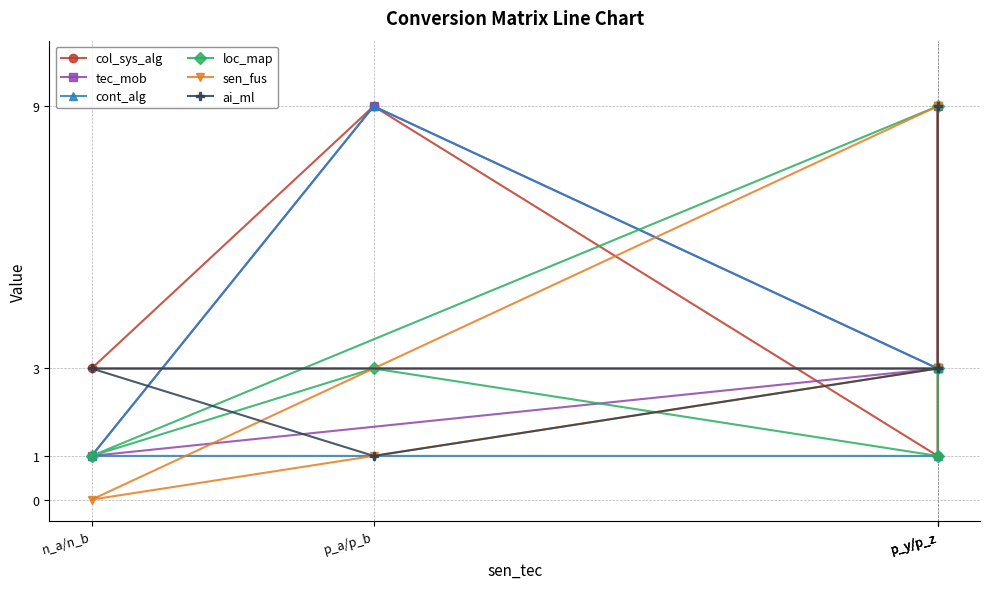

What is the total value across all series at n_a/n_b?

9